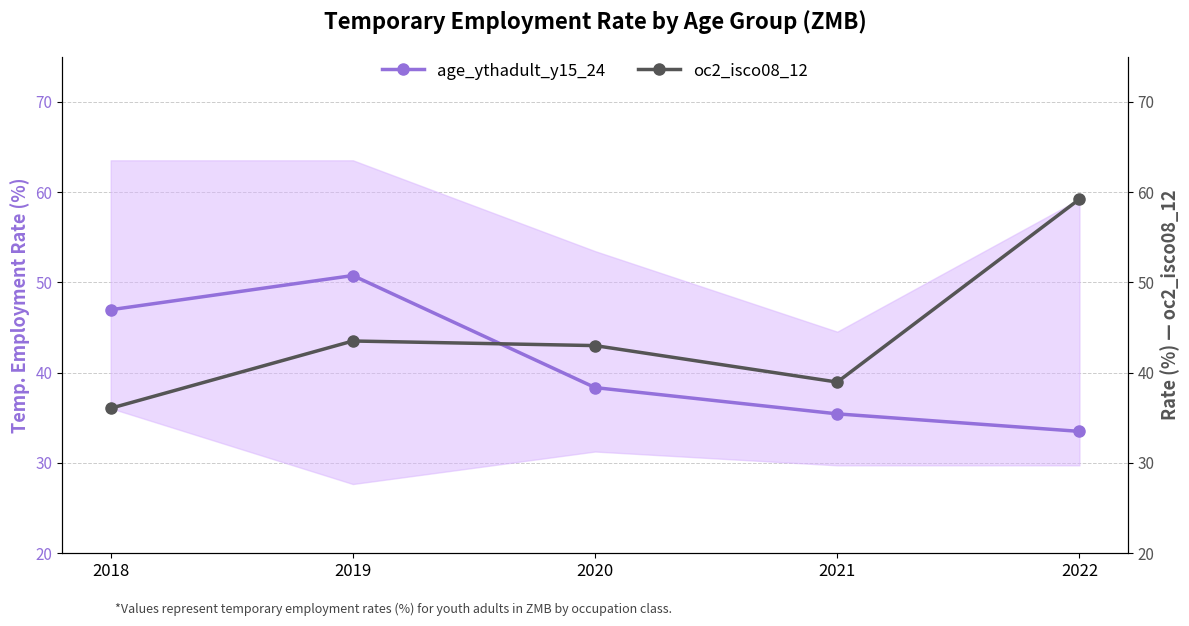

Reading left to right, transcribe all the data shown in this chart.

age_ythadult_y15_24 (main): 2018=47.0	2019=50.8	2020=38.4	2021=35.4	2022=33.5
oc2_isco08_12: 2018=36.1	2019=43.5	2020=43.0	2021=39.0	2022=59.2